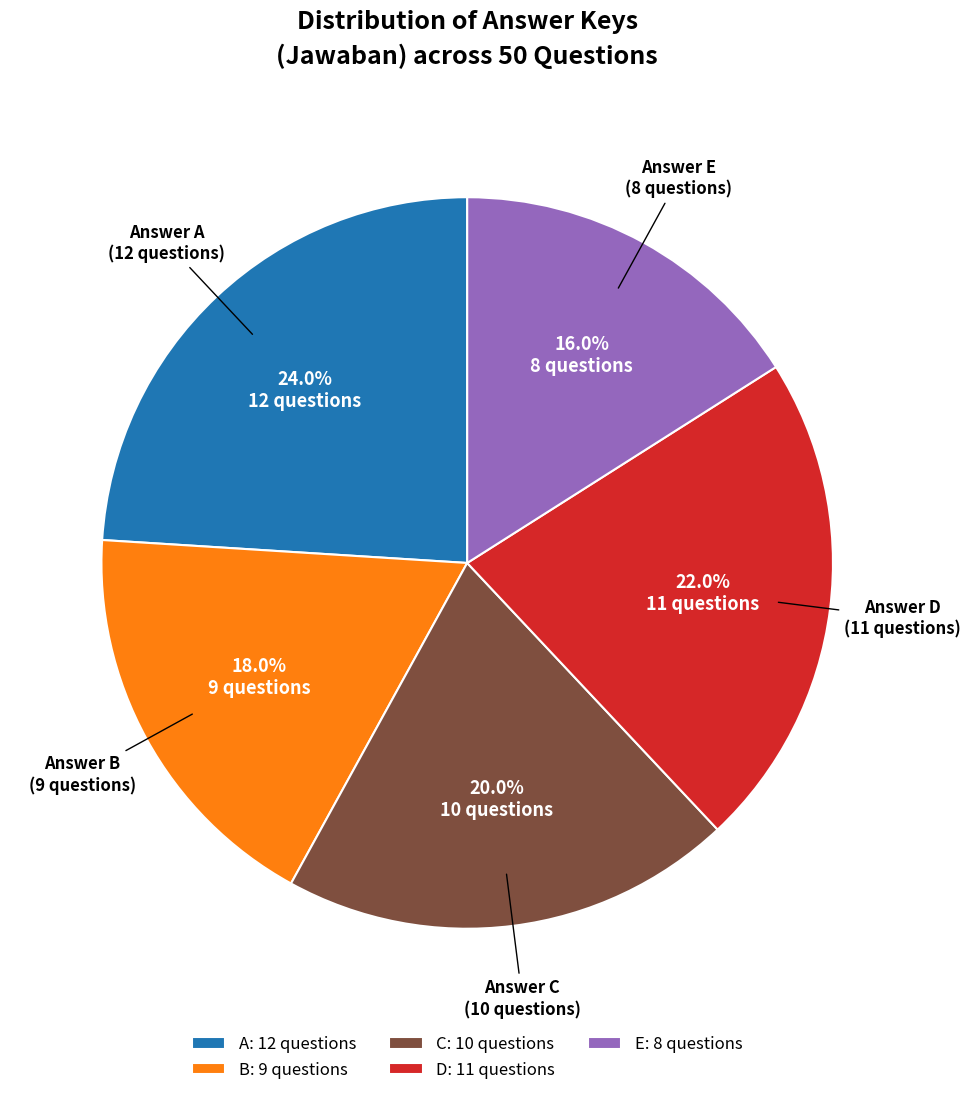

The E slice represents 16% of the pie. True or false?

True